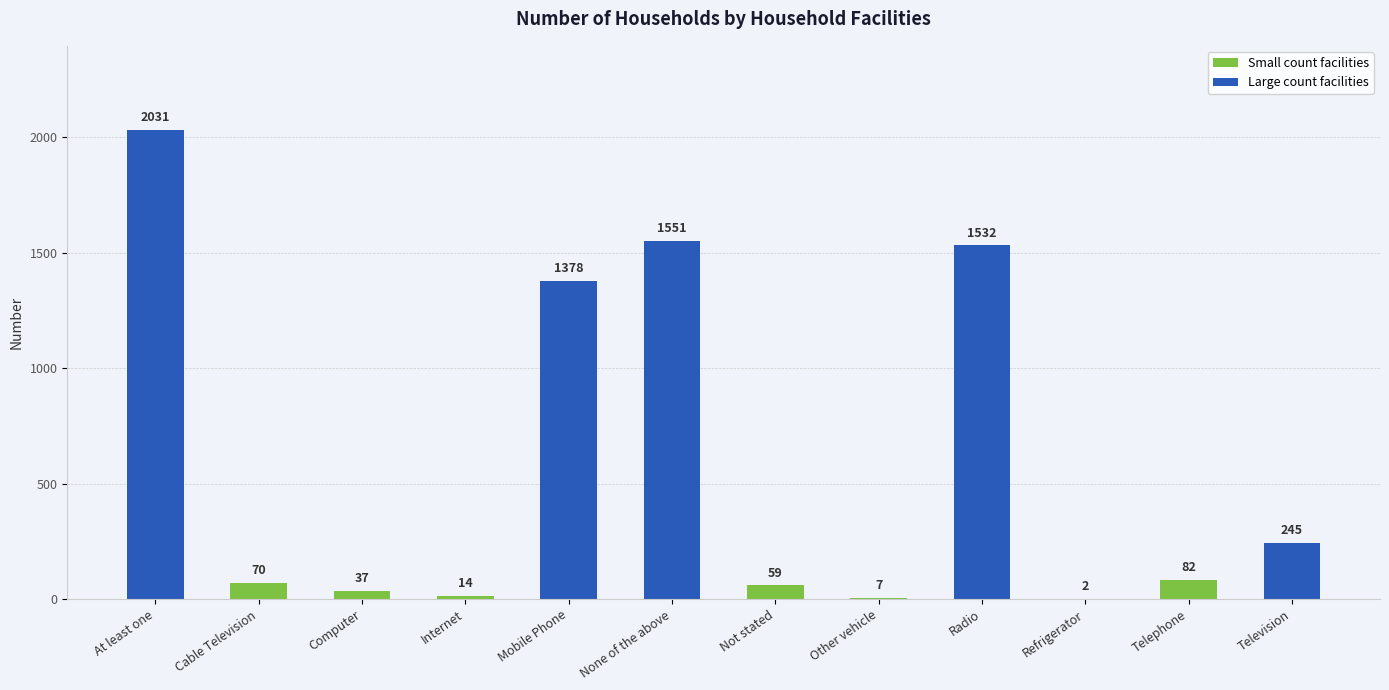

What is the sum of all values?

7008